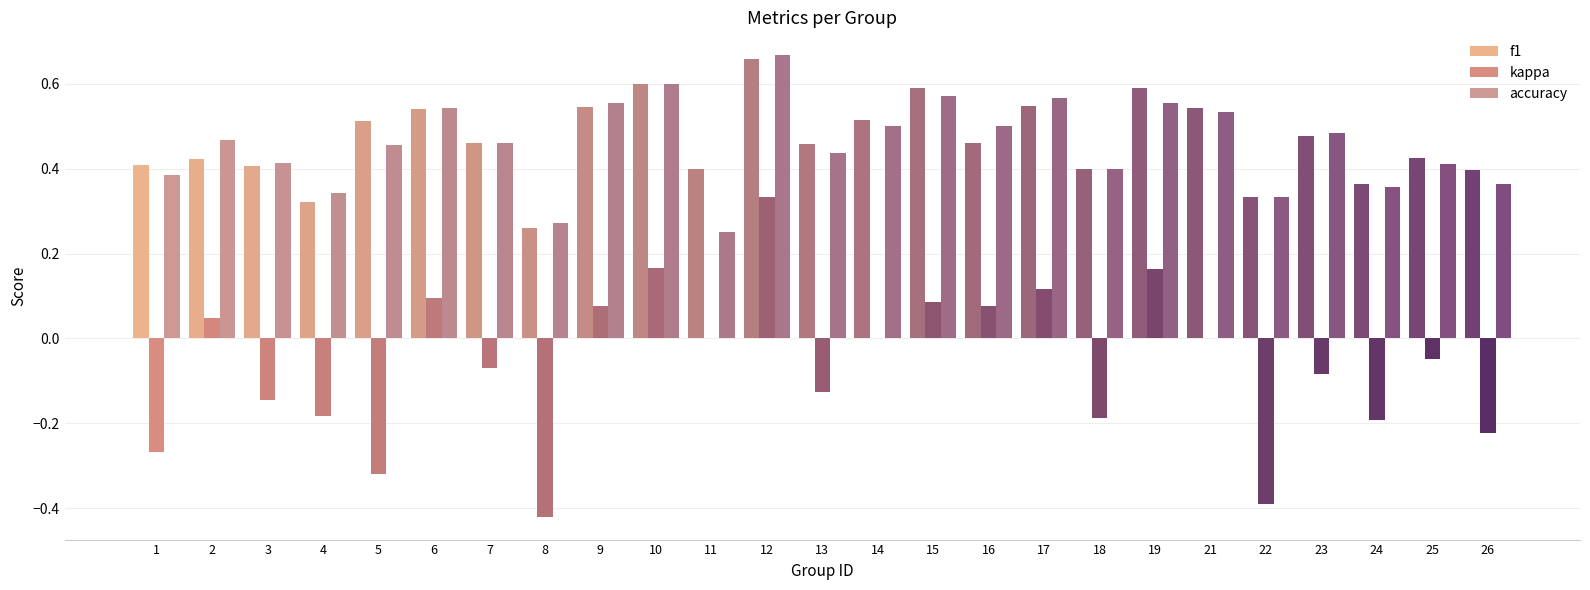

What is the value of the f1 bar at the 18th from the left?

0.4